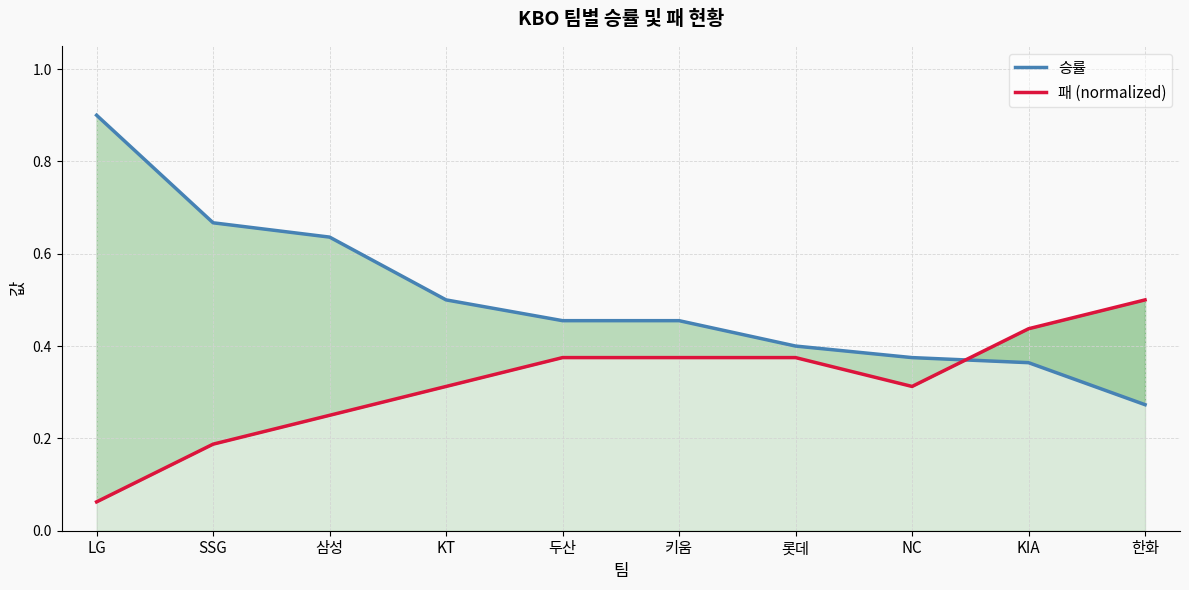

What position from the left is LG?

1